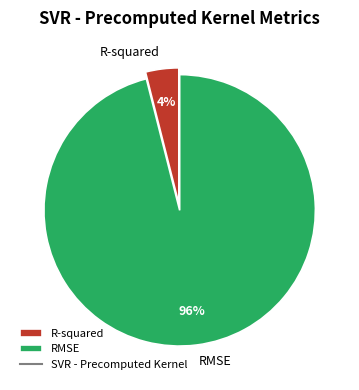

Which has a higher value, R-squared or RMSE?

RMSE